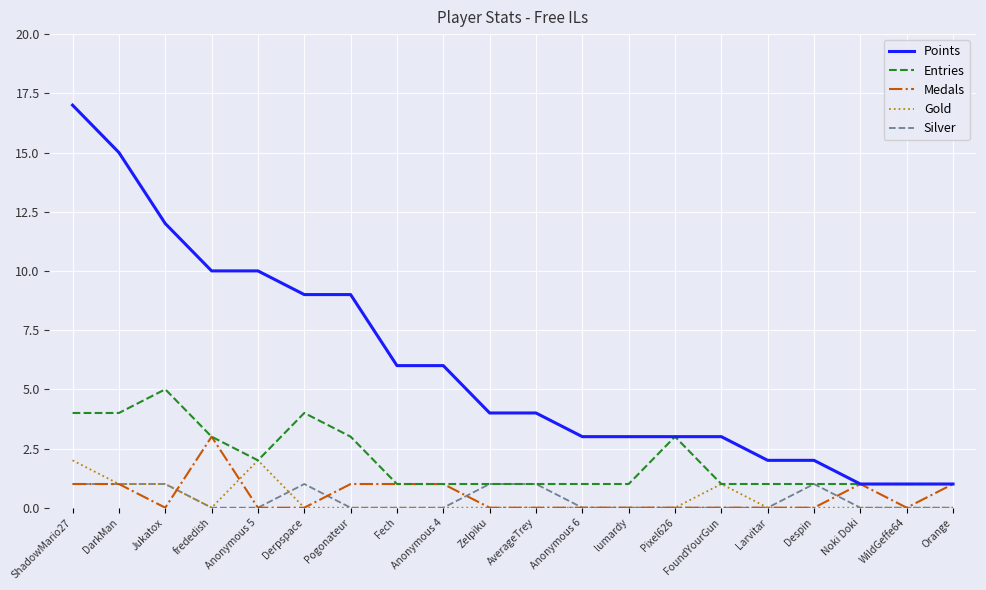

At which label does Medals reach its peak?

frededish